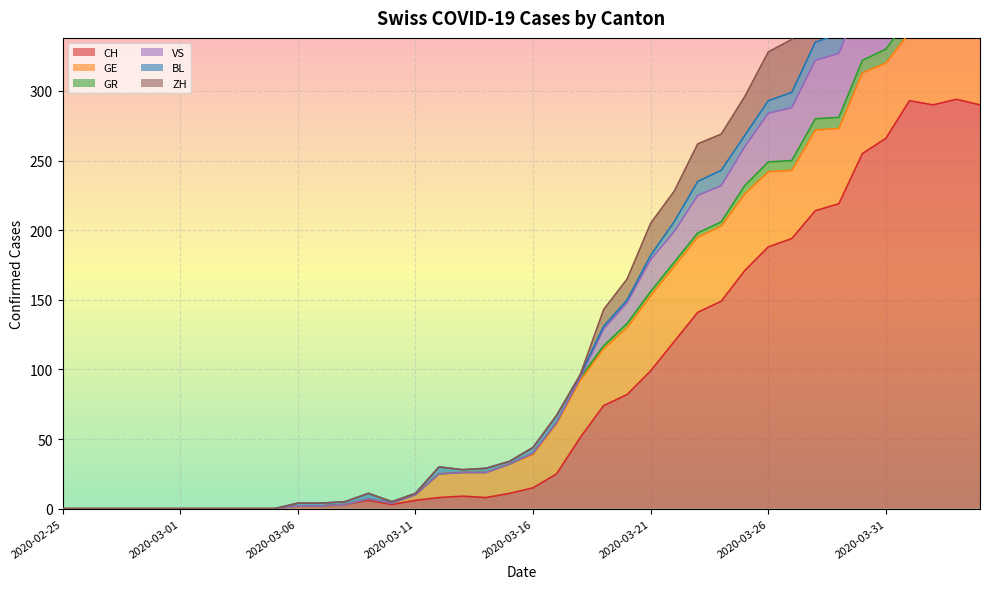

Where is the first local maximum for VS?

2020-03-09